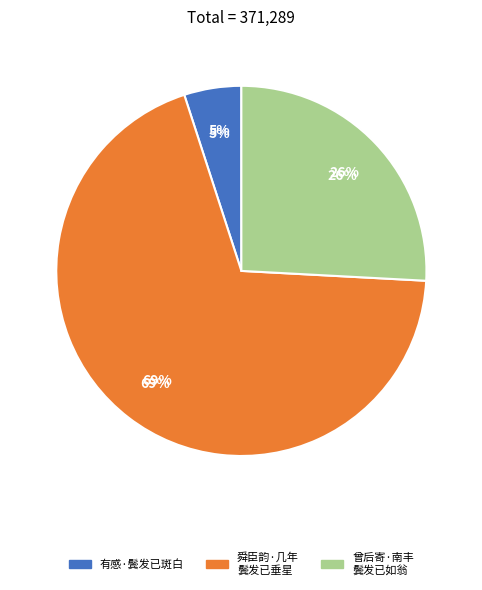

What is the largest slice in the pie chart?

舜臣韵·几年鬓发已垂星